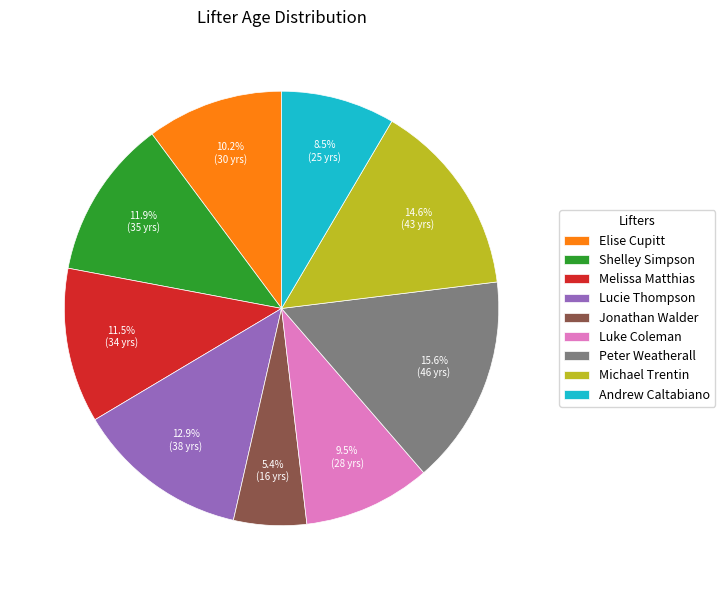

Count the number of slices in the pie.

9